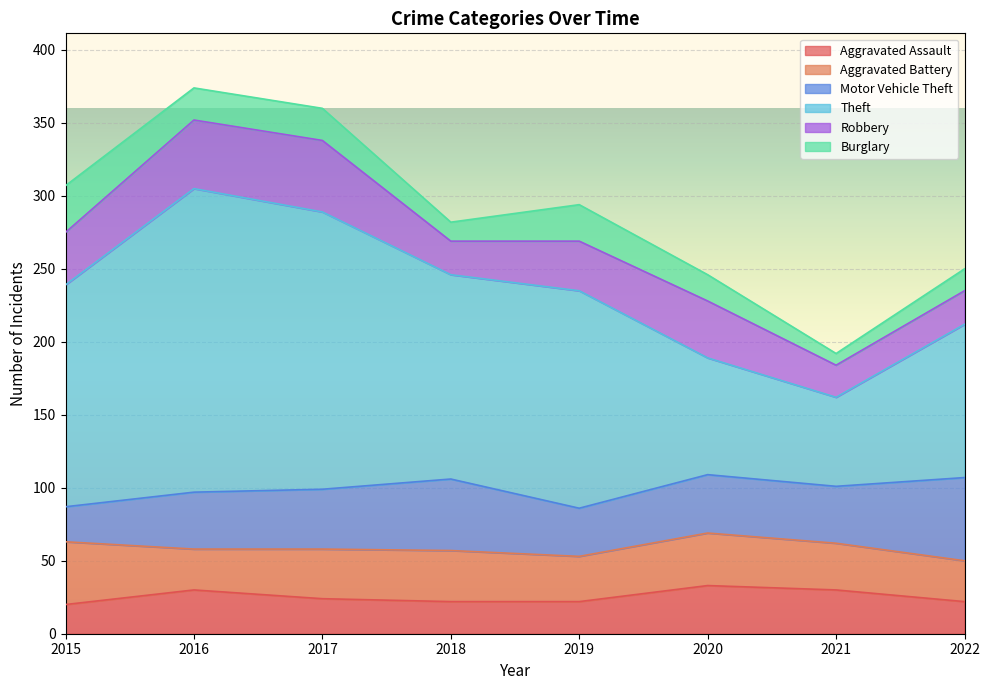

At which category is the sum across all series the highest?

2016